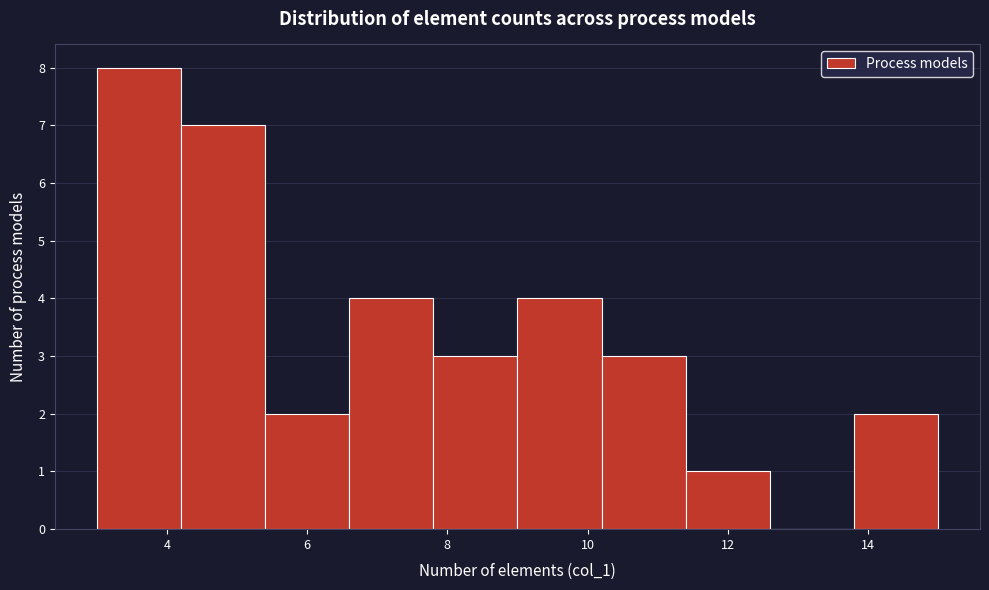

Over which range of the x-axis is the bar tallest?

3.0 to 4.2